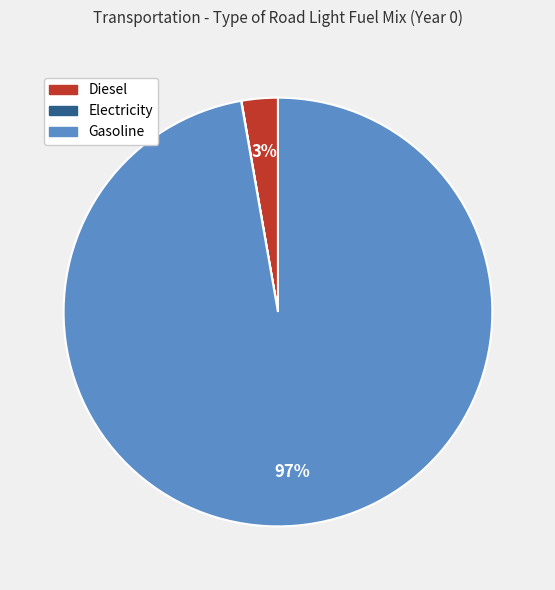

To the nearest percent, what is the difference between the largest and smallest slice percentages?

97%